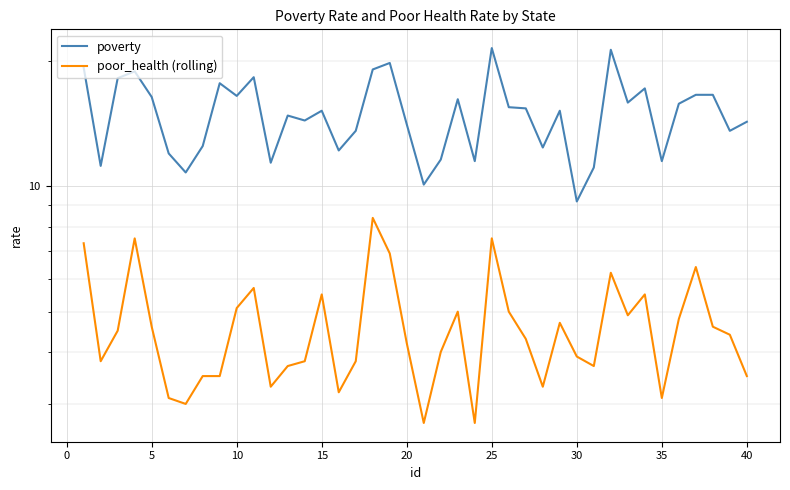

What is the average value of the poverty series?

15.0